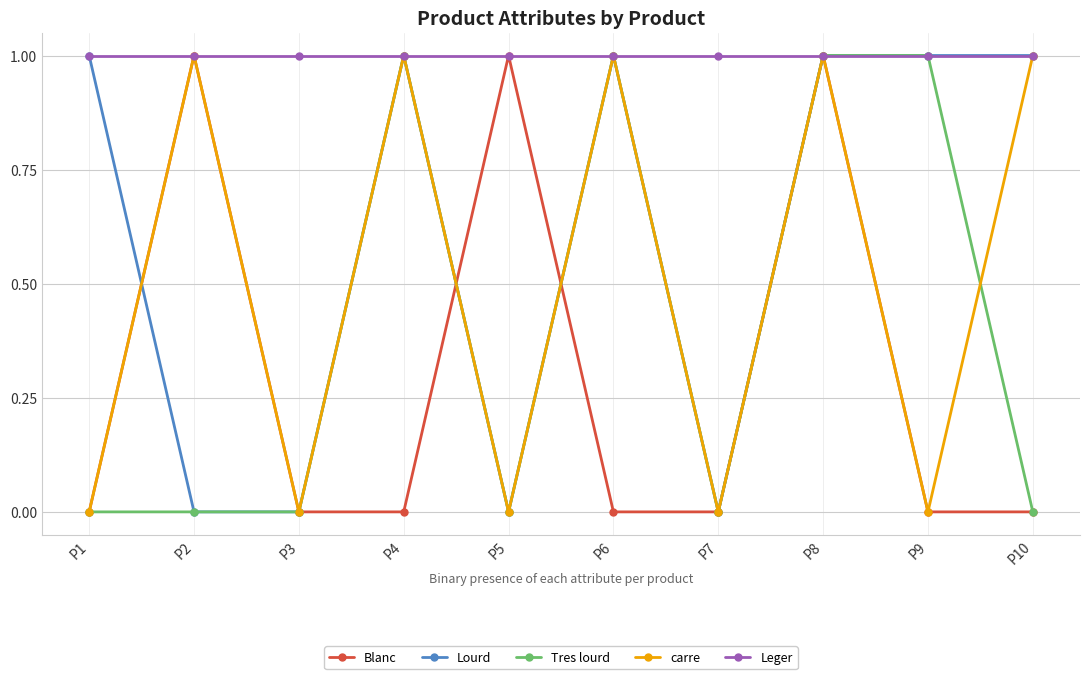

At which category does carre reach its first local valley?

P3